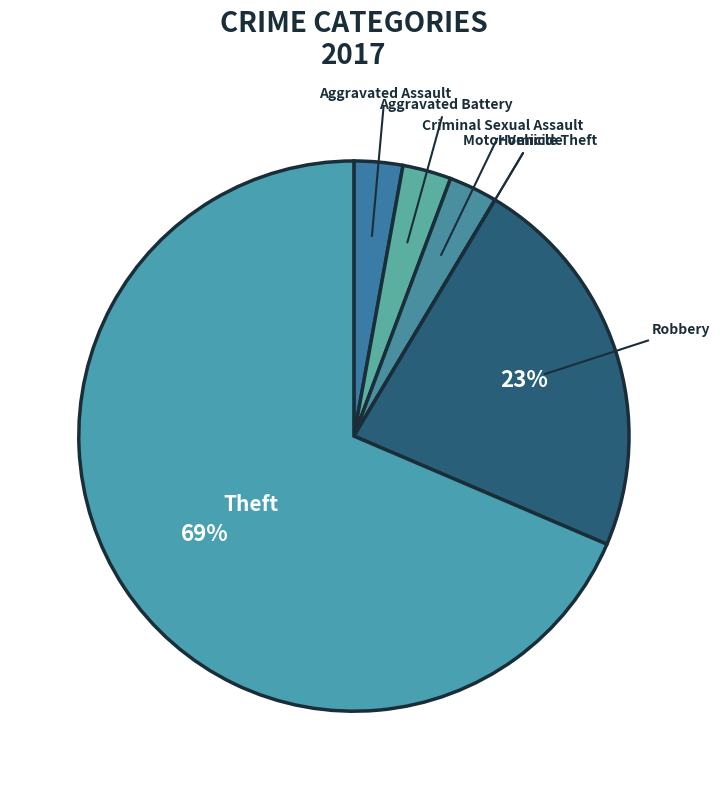

Is it true that Theft is 69% of the pie?

True